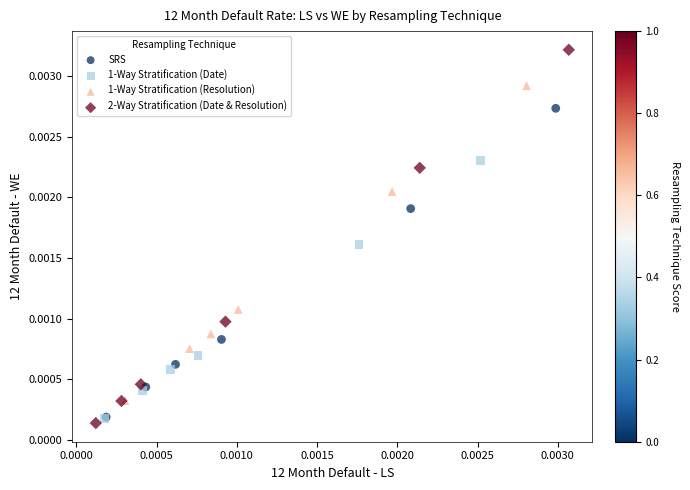

Which series has the widest spread of Y values?

2-Way Stratification (Date & Resolution)